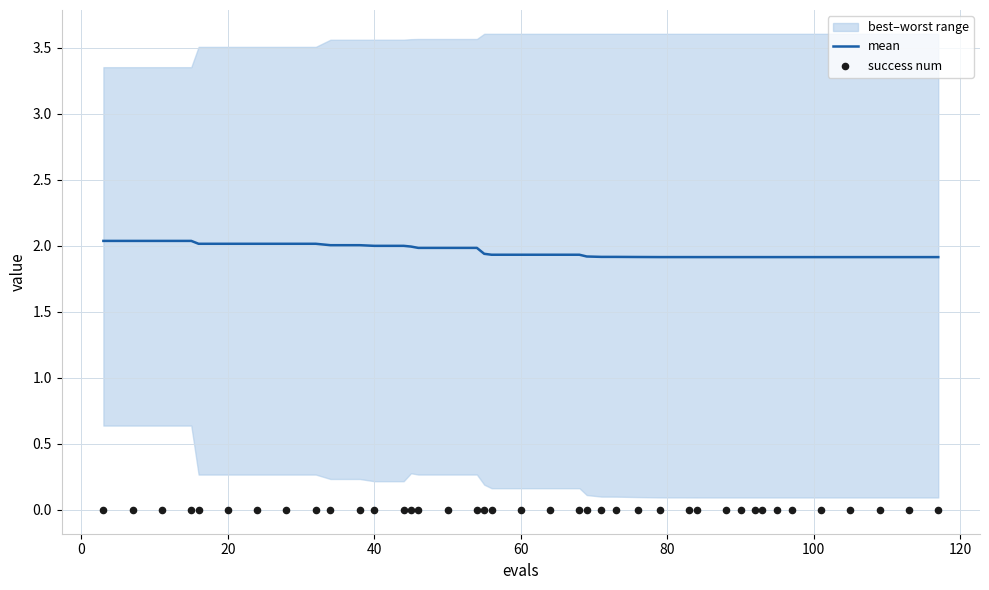

What is the minimum value for mean?

1.9